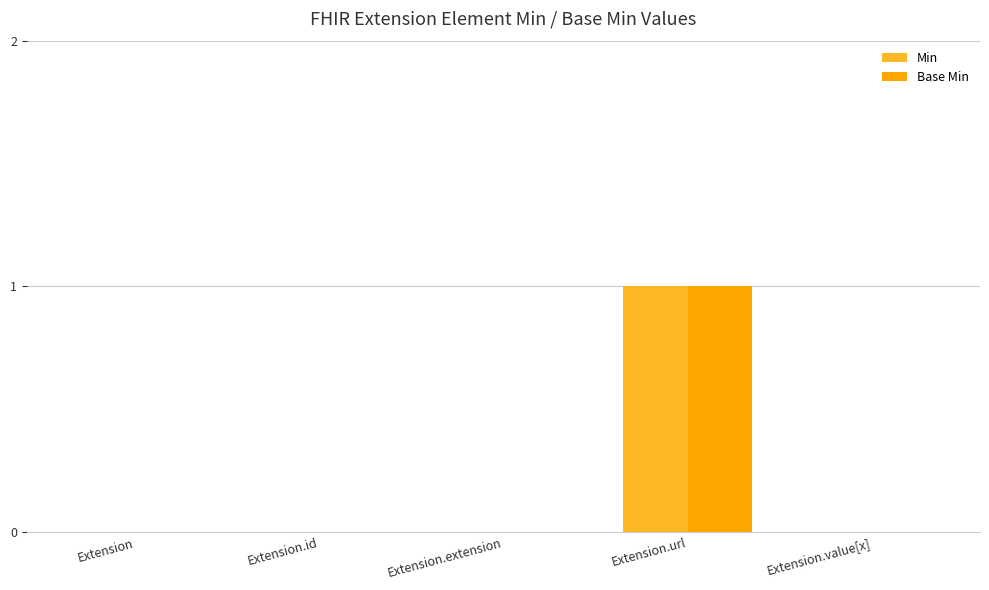

What are all the series names shown in the legend?

Min, Base Min